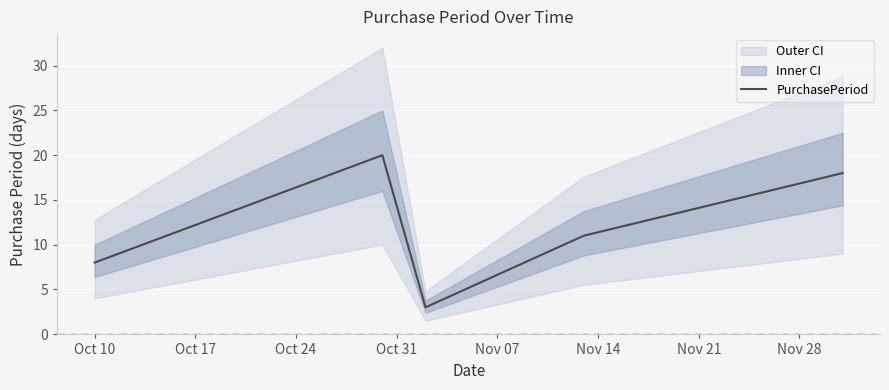

What is the value of the 5th point from the left?

18